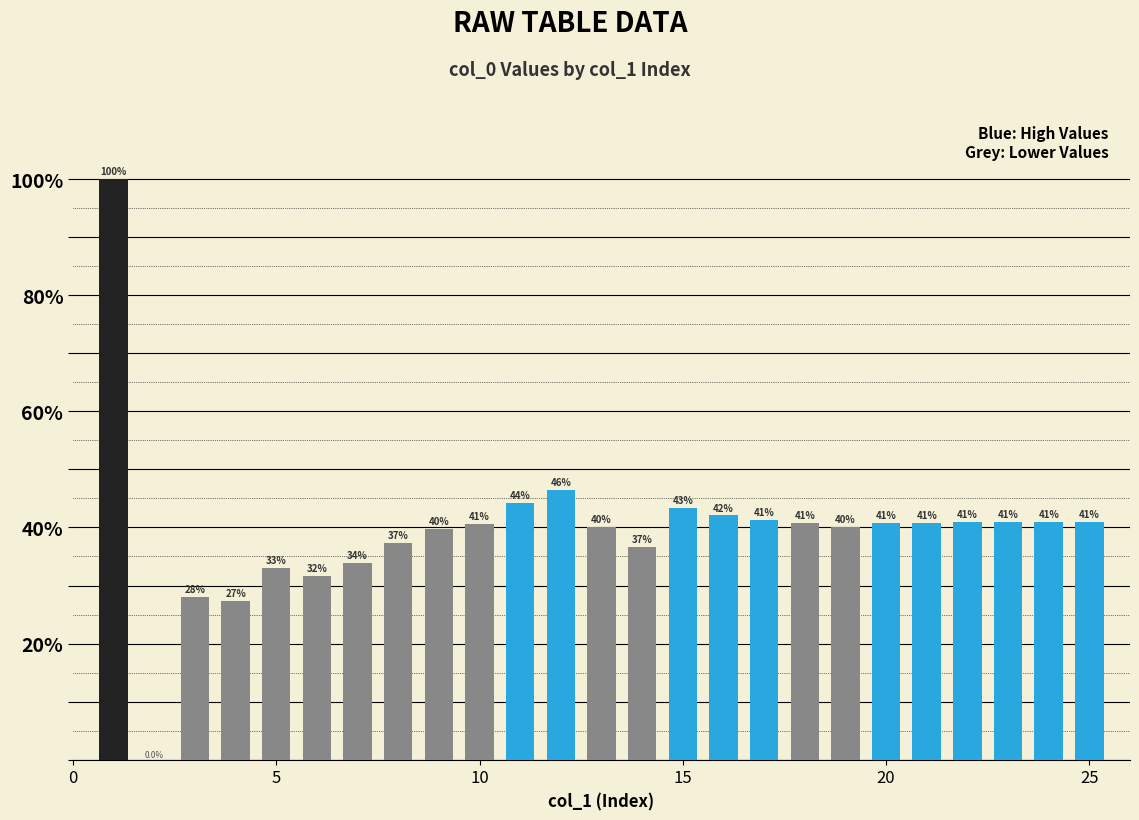

What is the greatest value displayed?

100.0